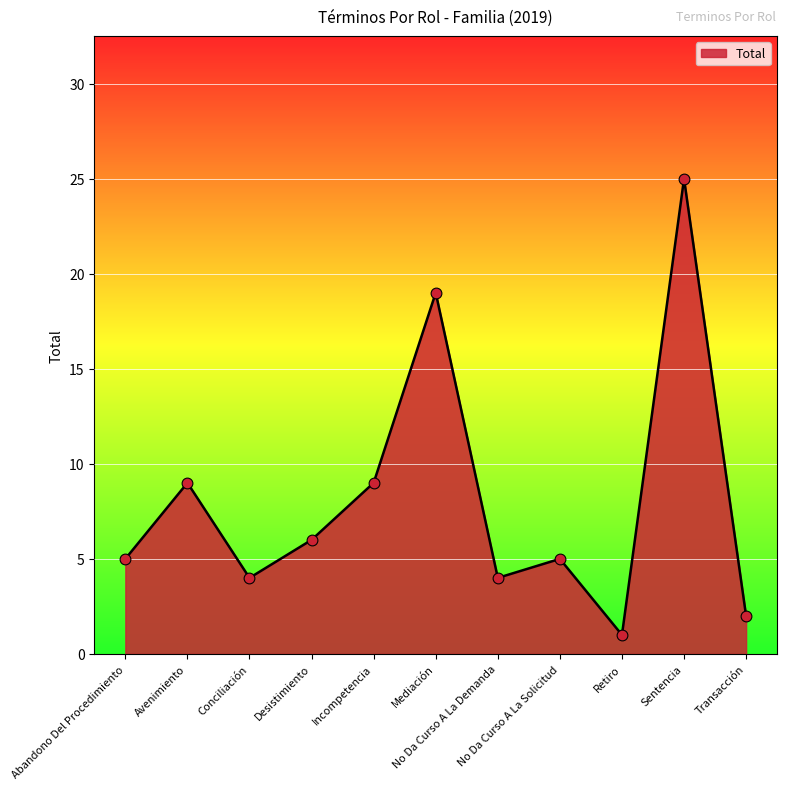

What is the change in value from Incompetencia to Mediación?

+10